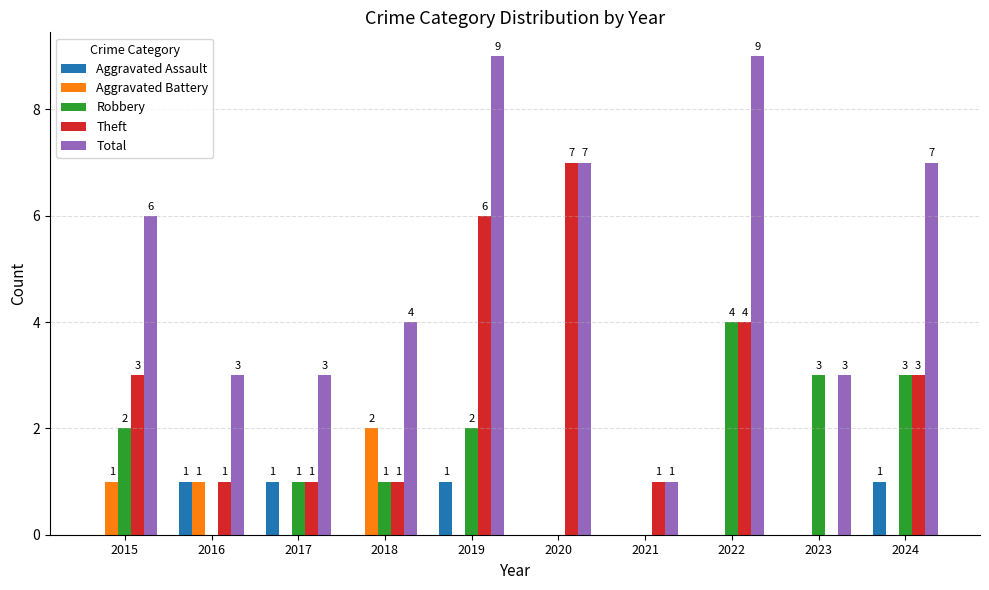

Is the value of Total at 2018 greater than the value of Theft at 2015?

Yes